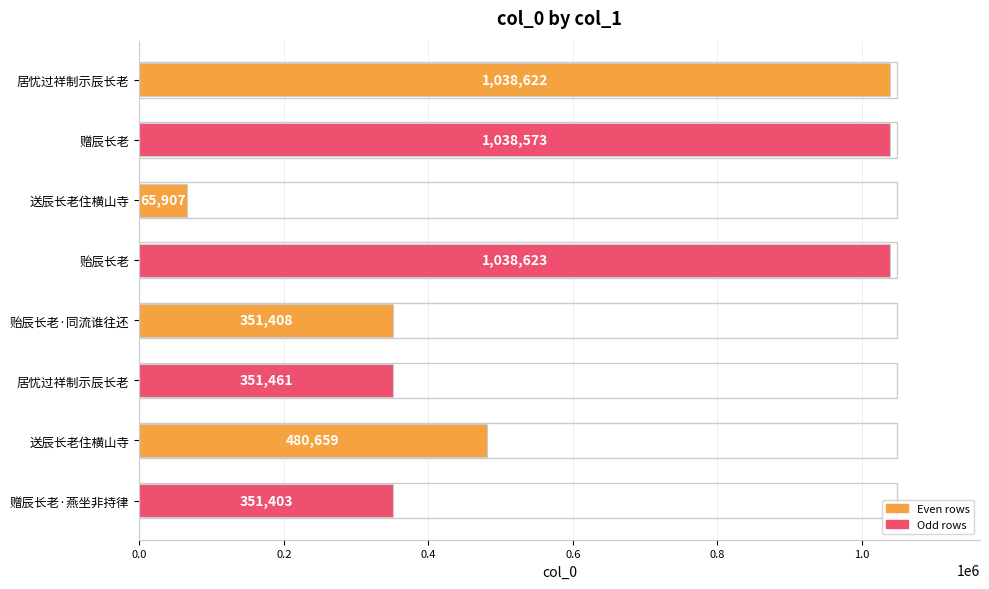

Which label corresponds to the largest value in the chart?

贻辰长老